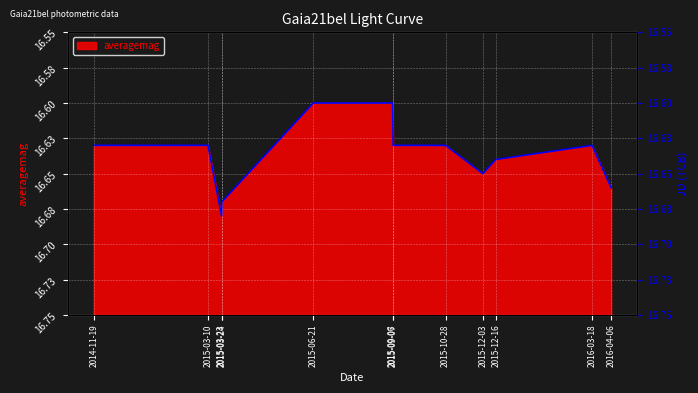

Where is the data nearest to the value 16?

2015-06-21